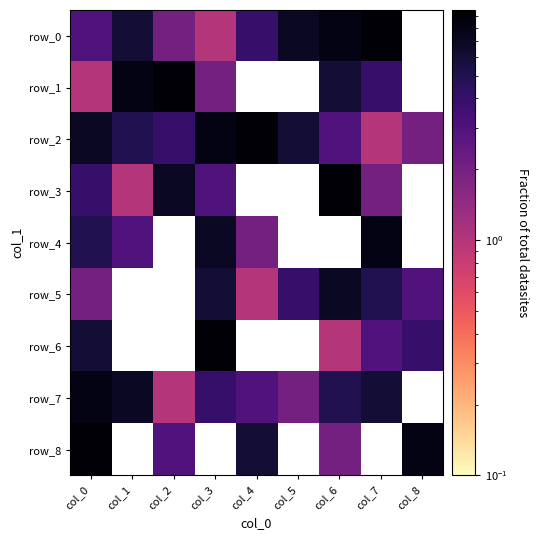

What is the difference between the maximum and minimum values in the row_3 series?

8.0